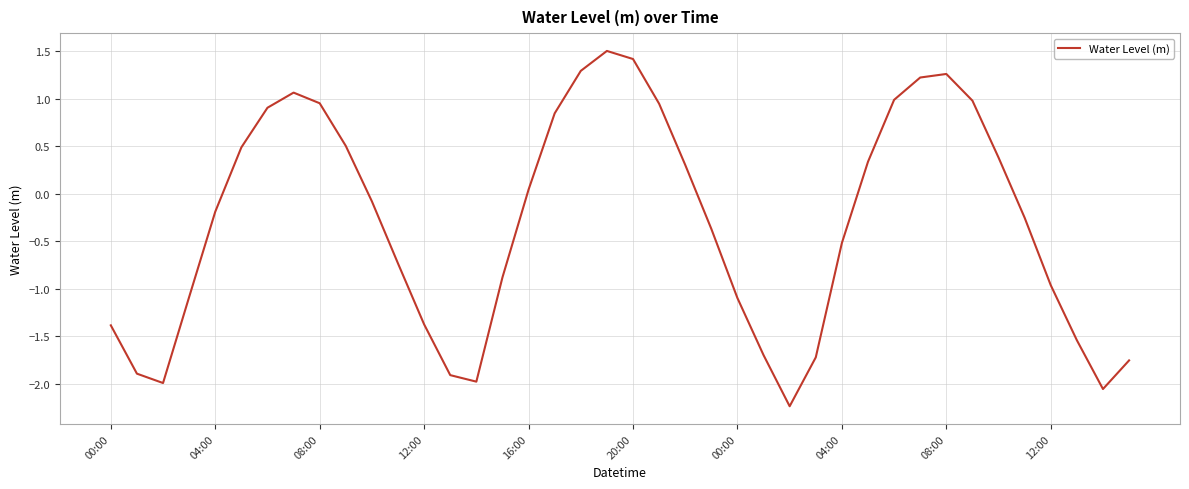

What is the minimum value shown in the chart?

-2.2